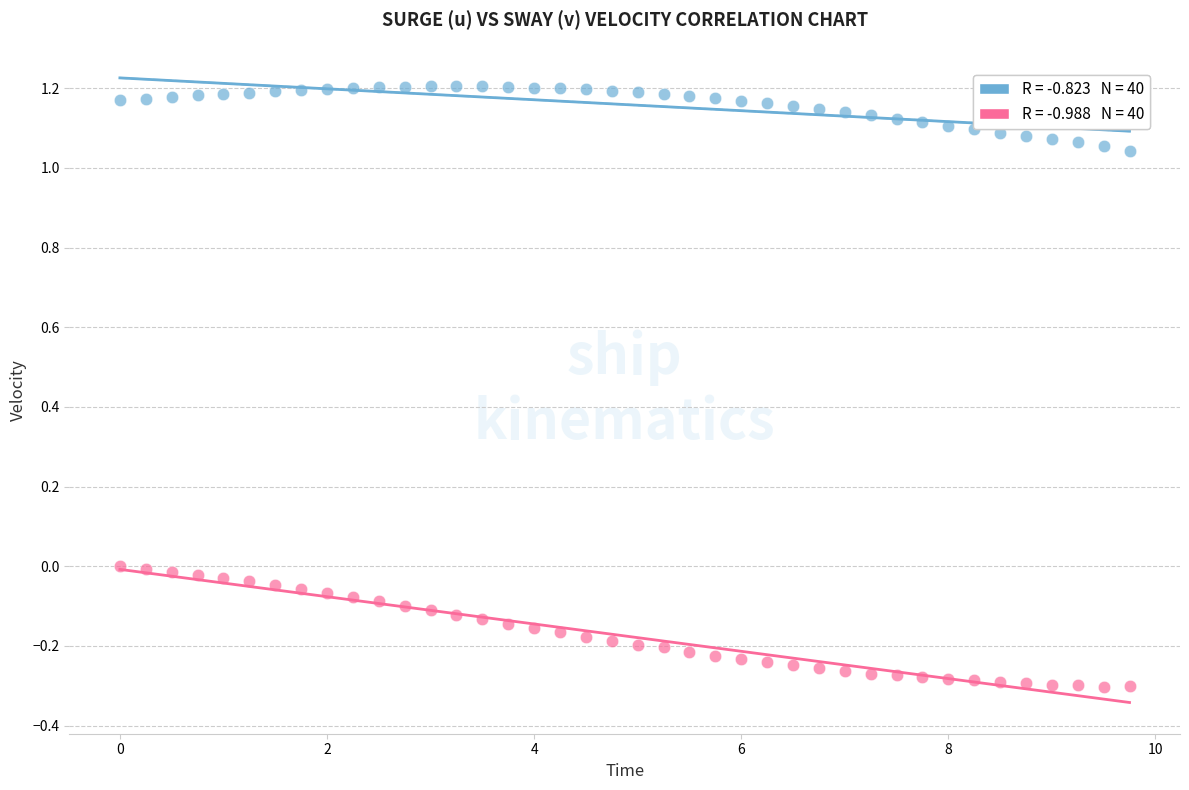

Across all data points, what is the range of X values (max minus min)?

9.8